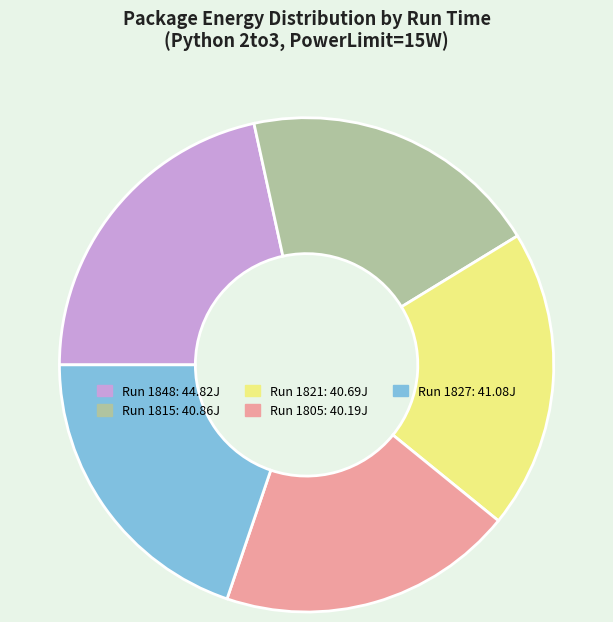

Is there any slice that represents more than half of the pie?

No